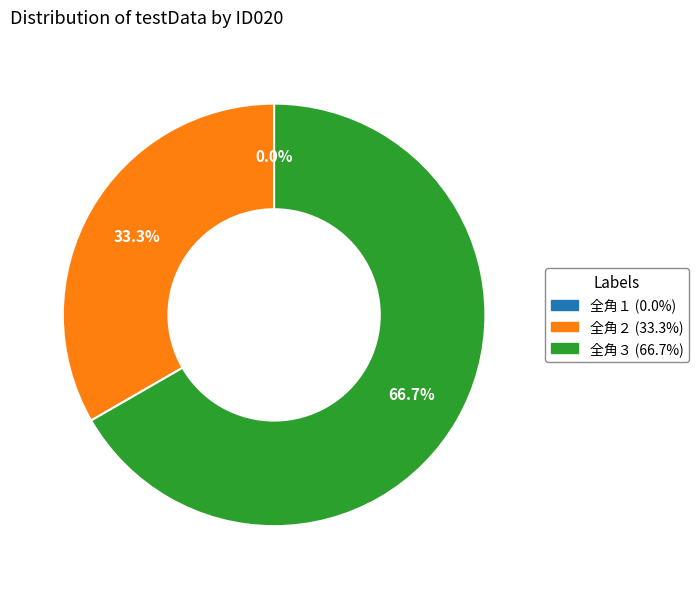

What percentage is NOT represented by 全角３?

33.3%